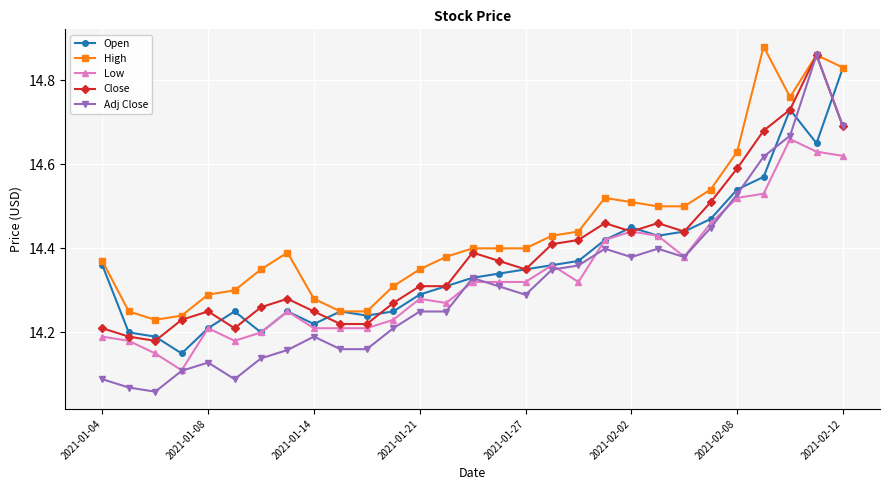

True or false: Close has more than 1 points higher than both neighbors.

True